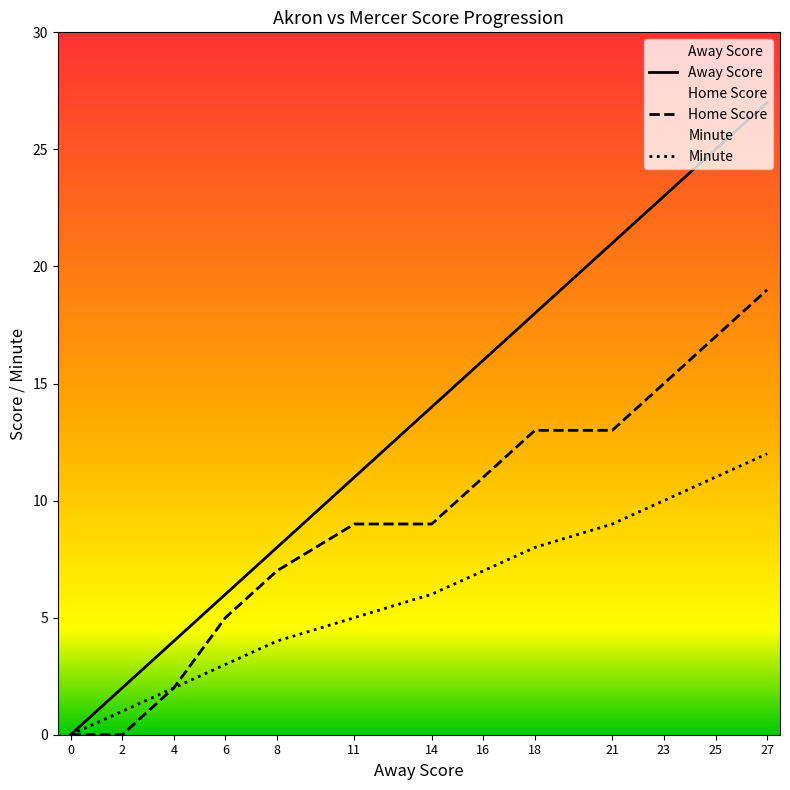

Is this an area chart (filled region under the line)?

No